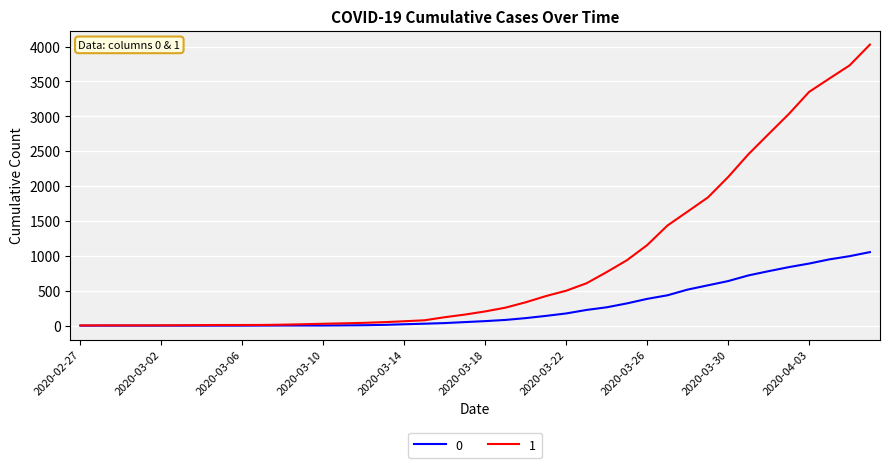

List the series in order of their peak value, lowest first.

0, 1